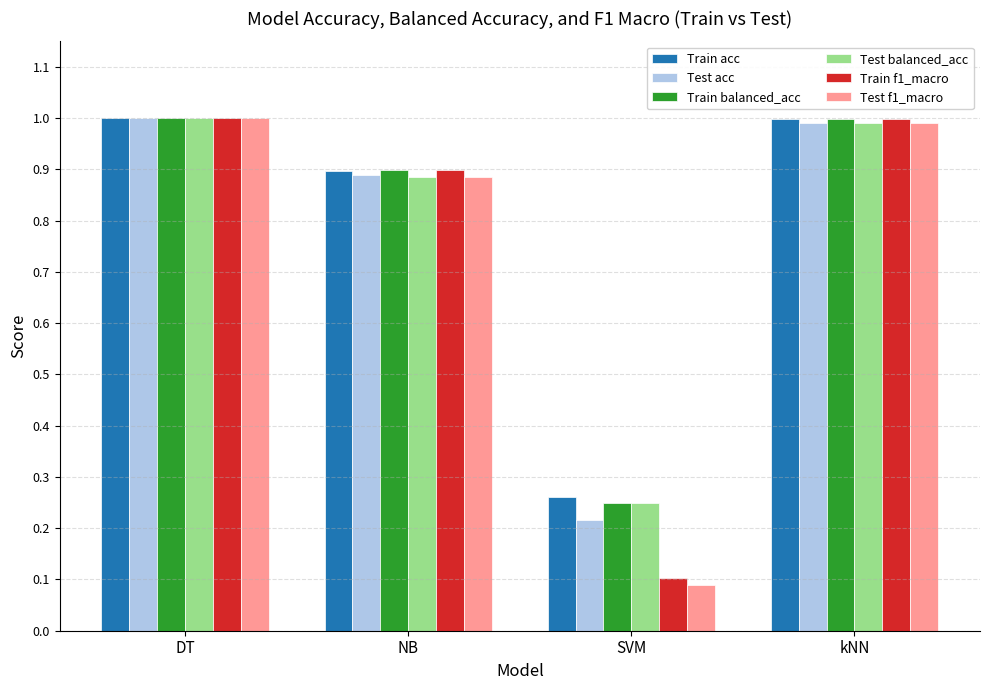

How many bars are there in each group?

6